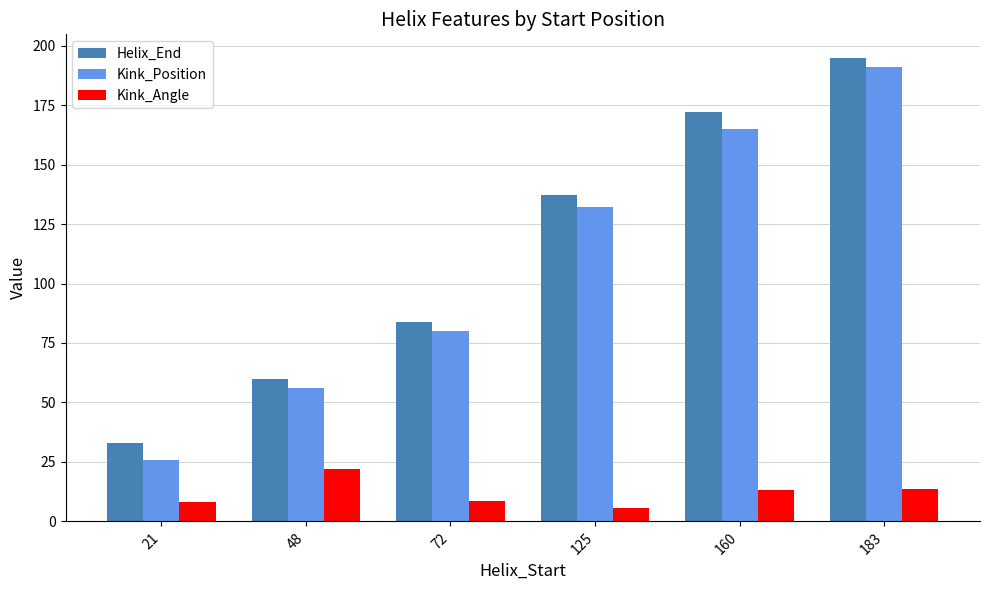

What is the average value of the Helix_End series?

113.5